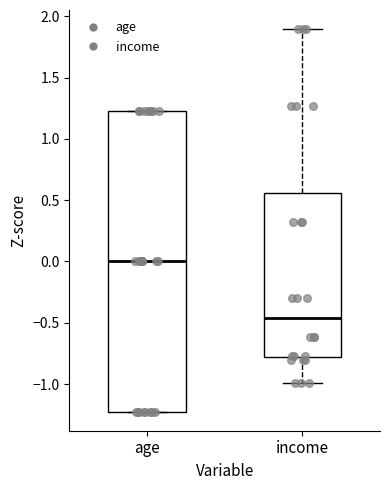

Where is the lower edge of the box for age on the y-axis? The values are not printed on the chart, so give them approximately, as read against the axis.

-1.20